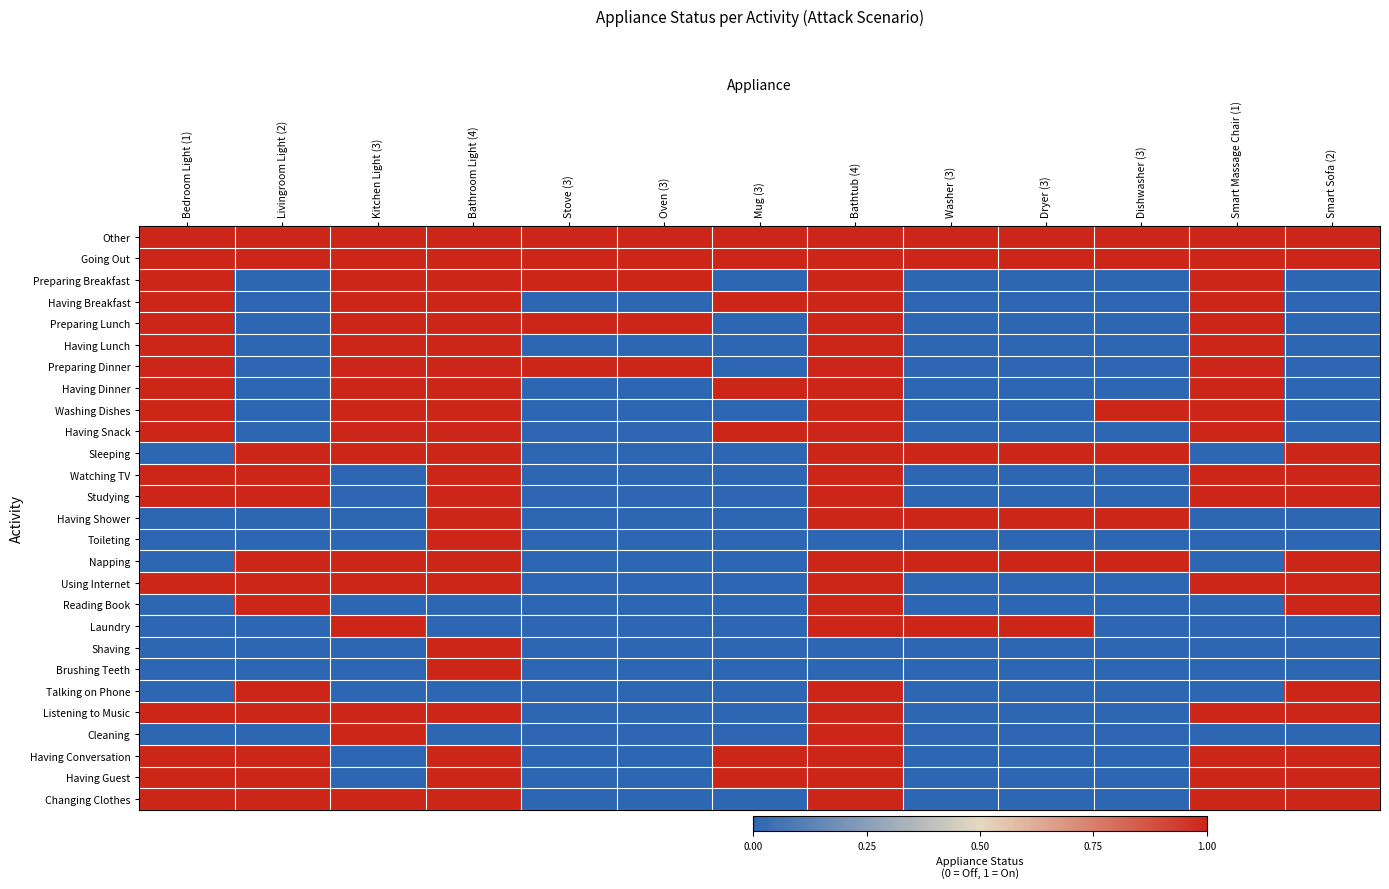

Which series has the widest spread of values?

Preparing Breakfast